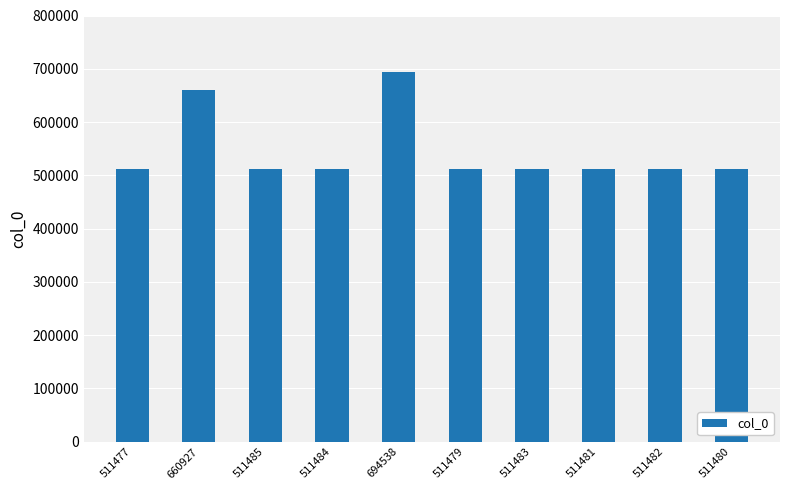

Which label corresponds to the largest value in the chart?

694538